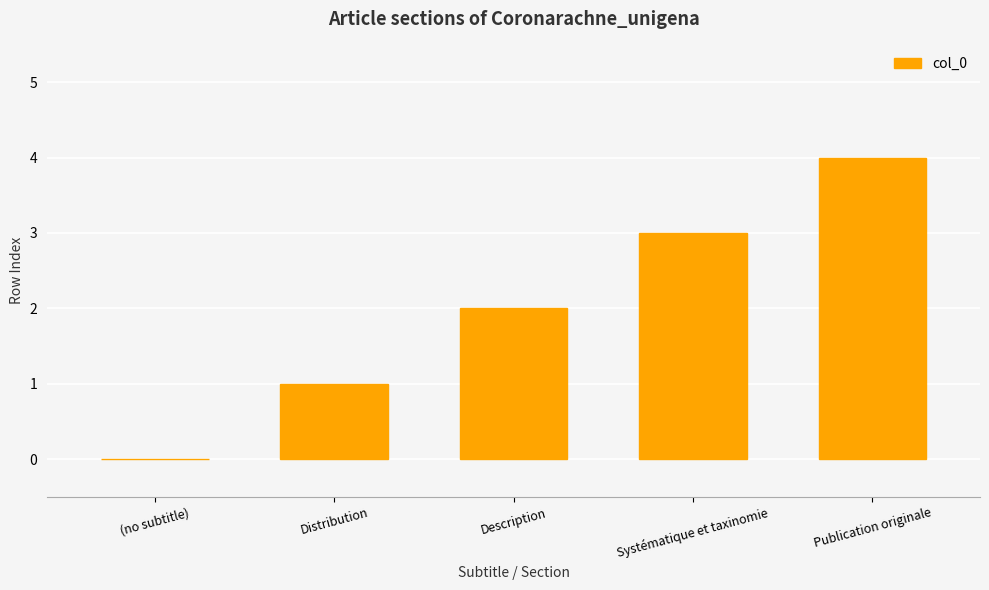

What is the average value?

2